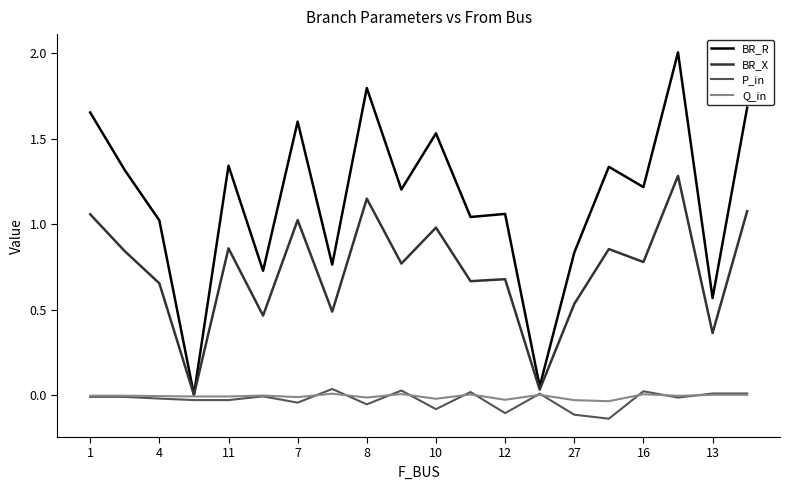

What is the greatest value displayed?

2.0